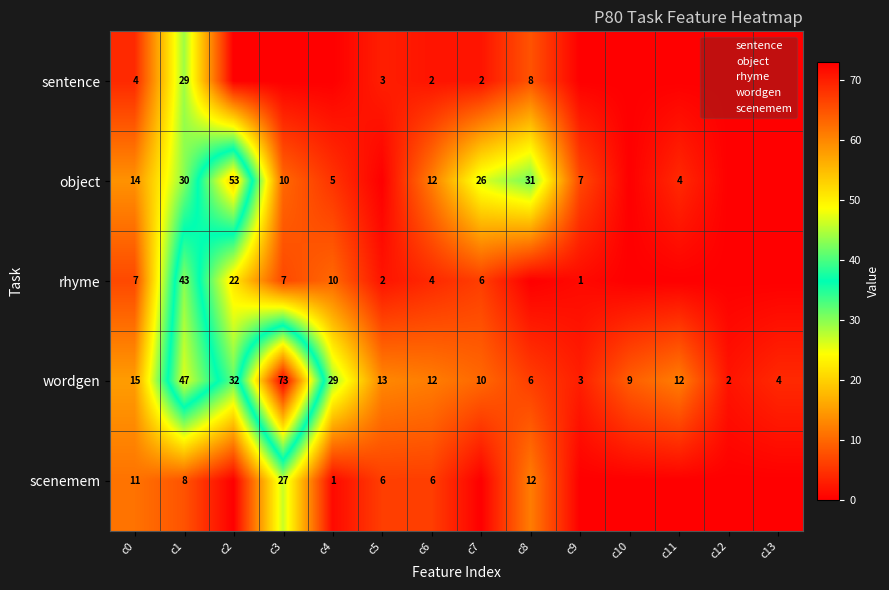

Between c5 and c7, which is larger?

c5